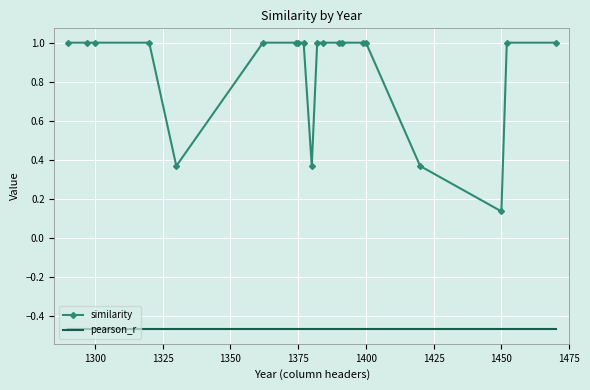

Which series has the largest range (max minus min)?

similarity